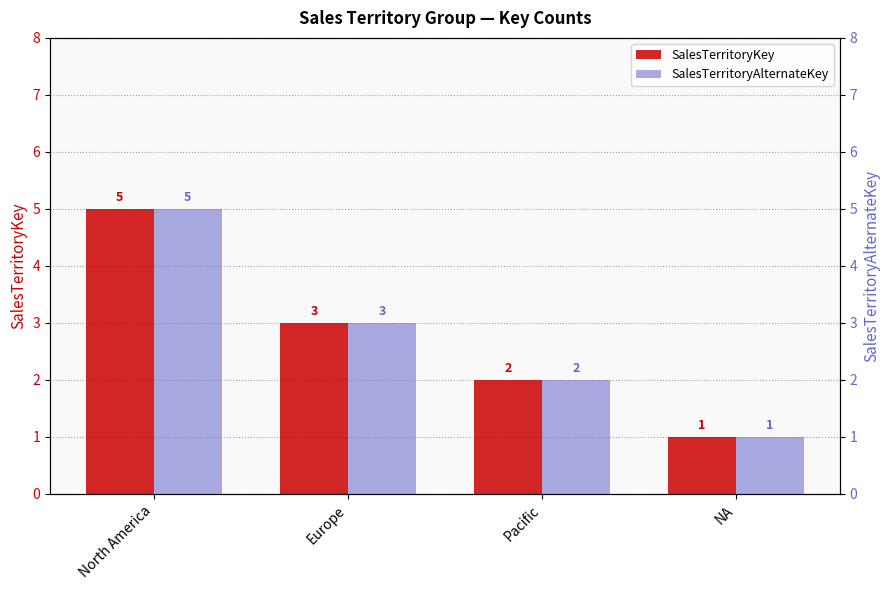

Does the chart contain stacked bars?

No